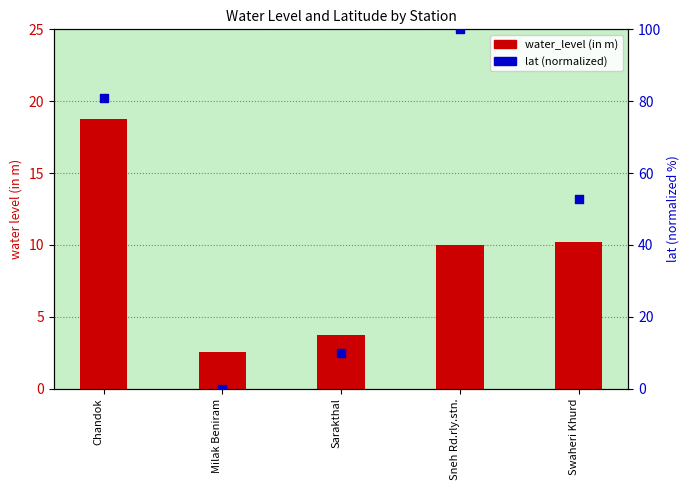

At which category is the sum across all series the highest?

Sneh Rd.rly.stn.